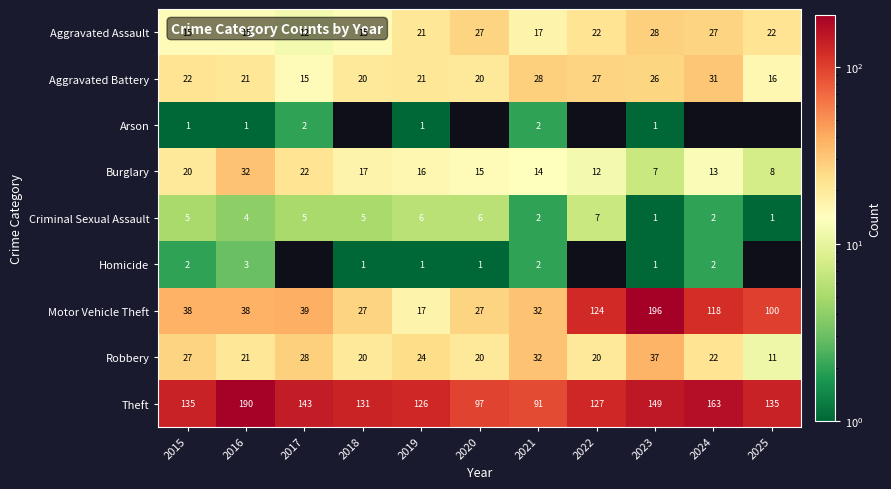

What is the lowest value of the Aggravated Assault series?

12